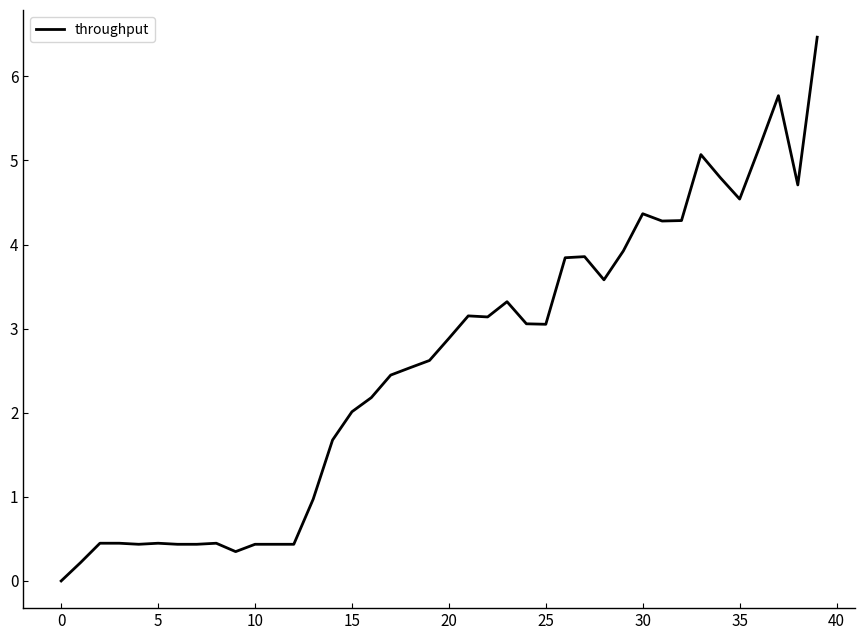

What is the average value?

2.6